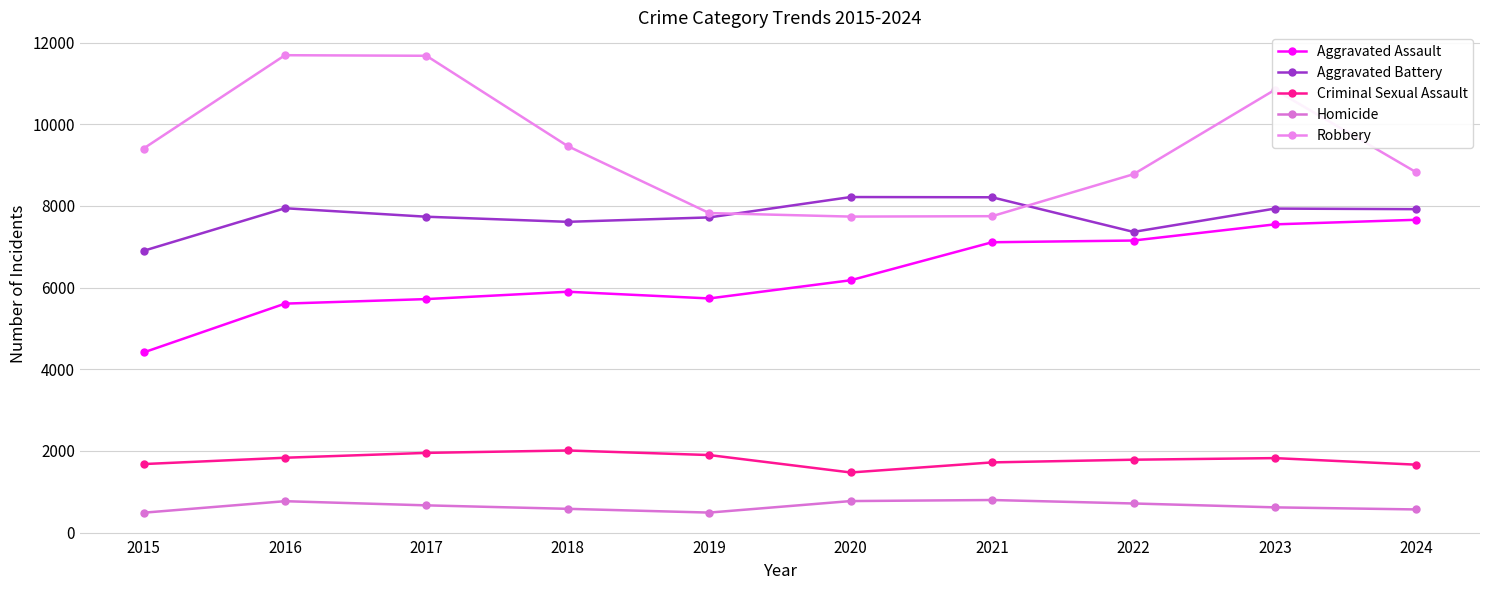

Is the value of Criminal Sexual Assault at 2020 greater than the value of Aggravated Battery at 2024?

No